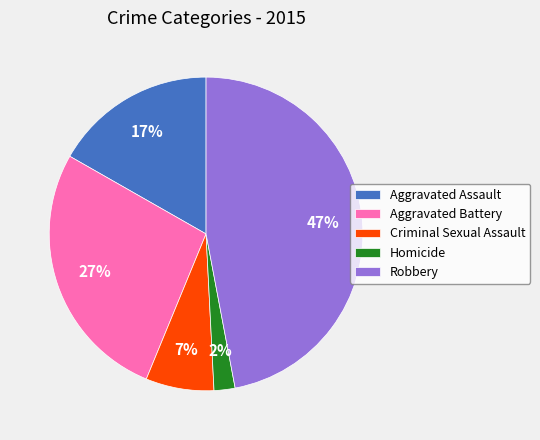

What is the smallest slice in the pie chart?

Homicide